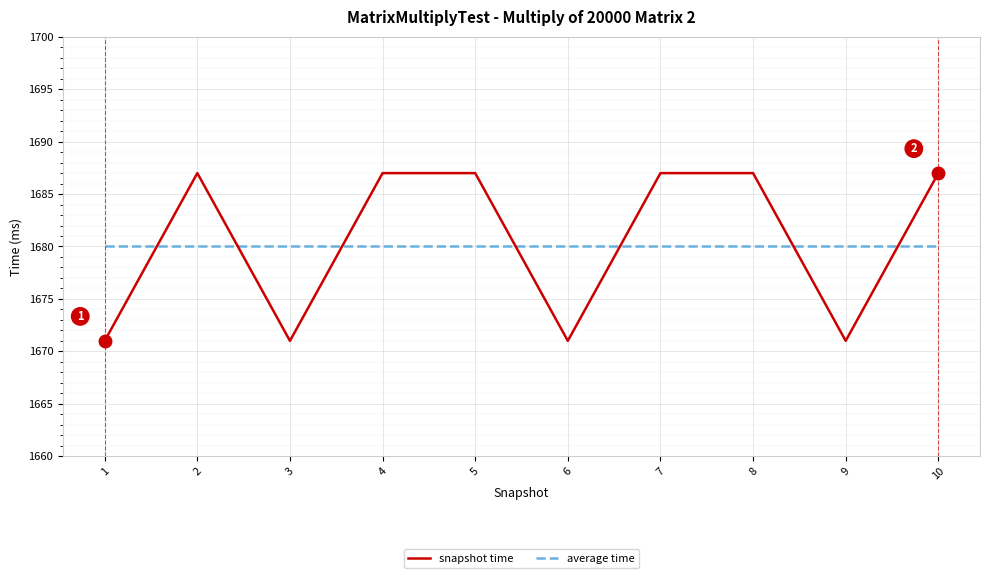

How many categories are shown in the chart?

10